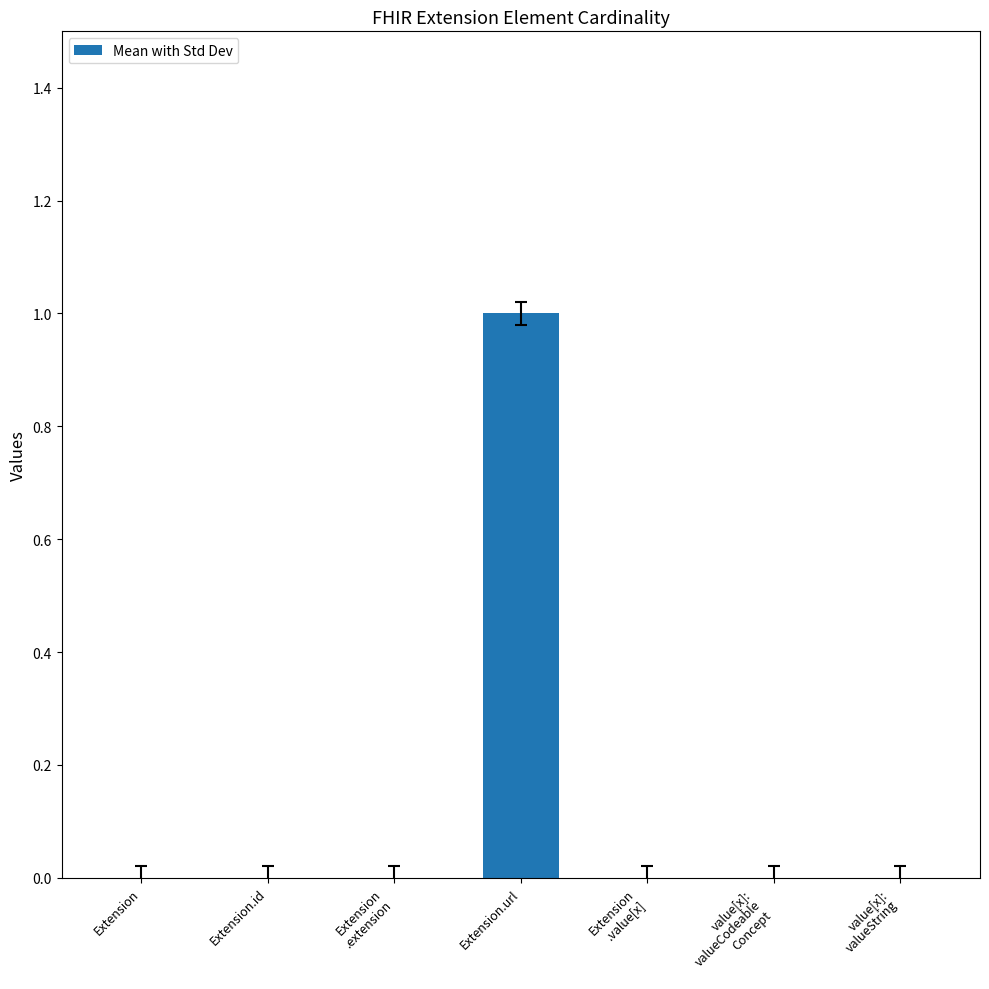

Reading left to right, what are all the values shown in this chart?

Extension=0	Extension.id=0	Extension
.extension=0	Extension.url=1	Extension
.value[x]=0	value[x]:
valueCodeable
Concept=0	value[x]:
valueString=0